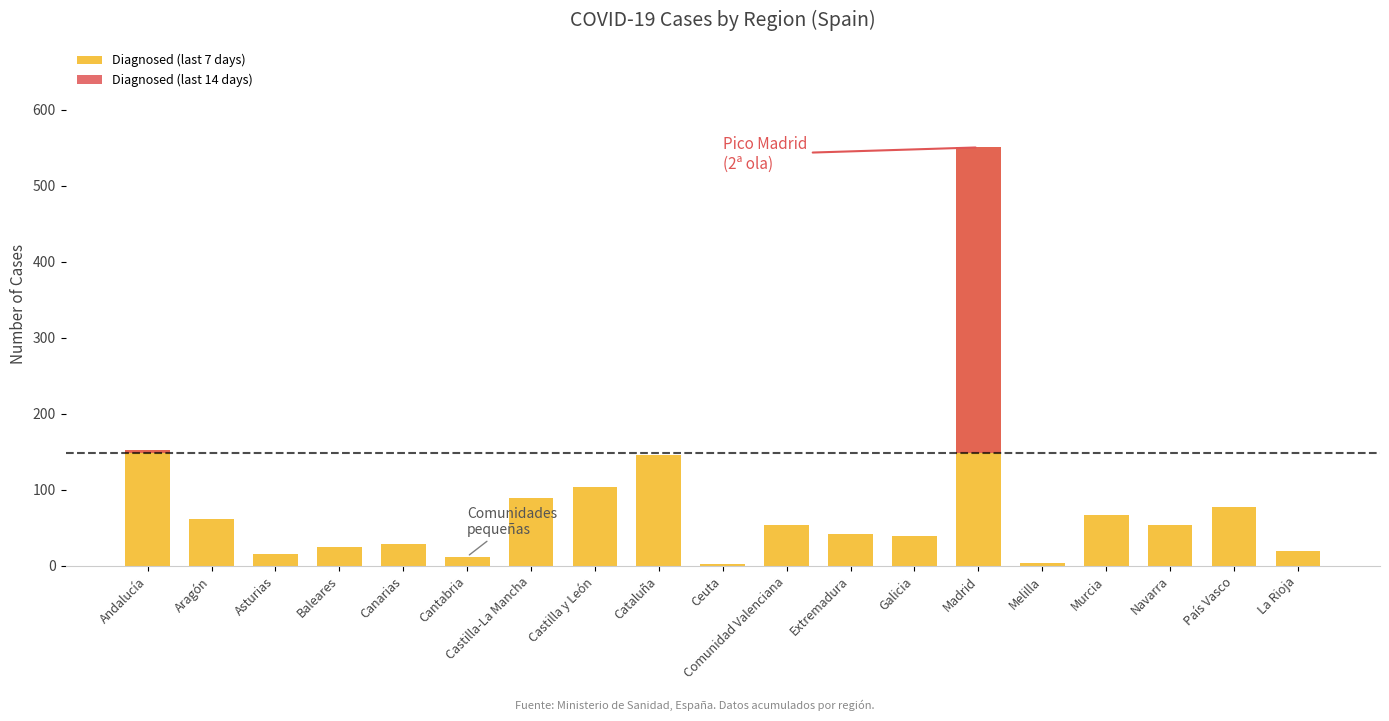

What is the label of the 13th bar from the right?

Castilla-La Mancha